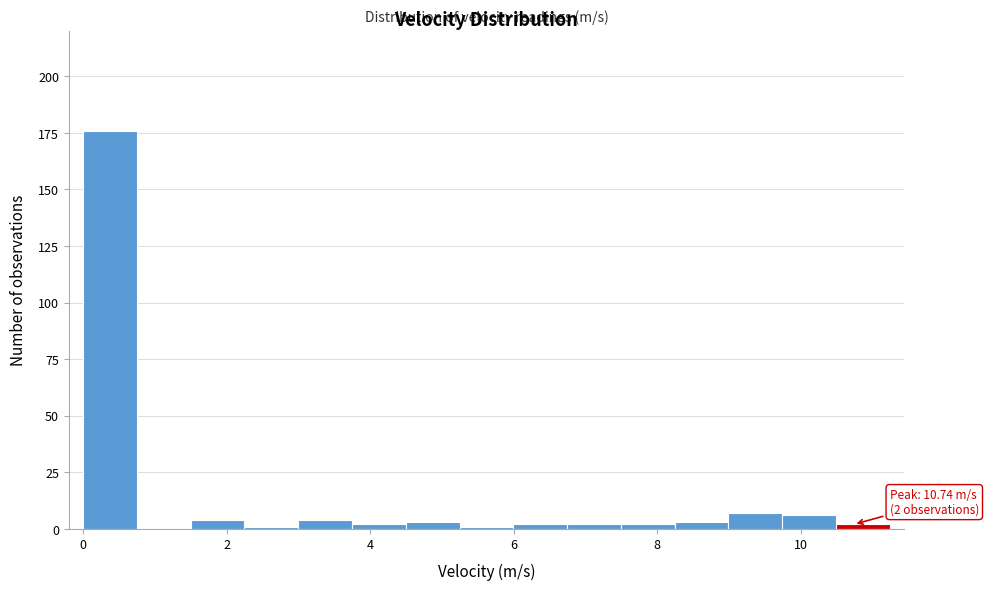

Read against the x-axis, roughly where is the centre of the tallest bar?

0.4